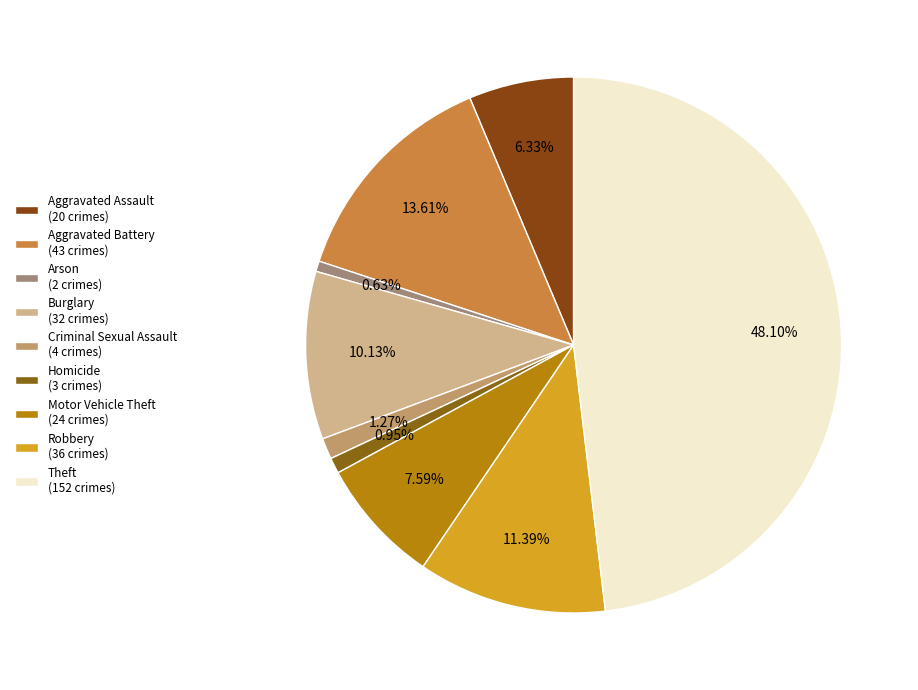

Does Arson represent more than half of the total?

No